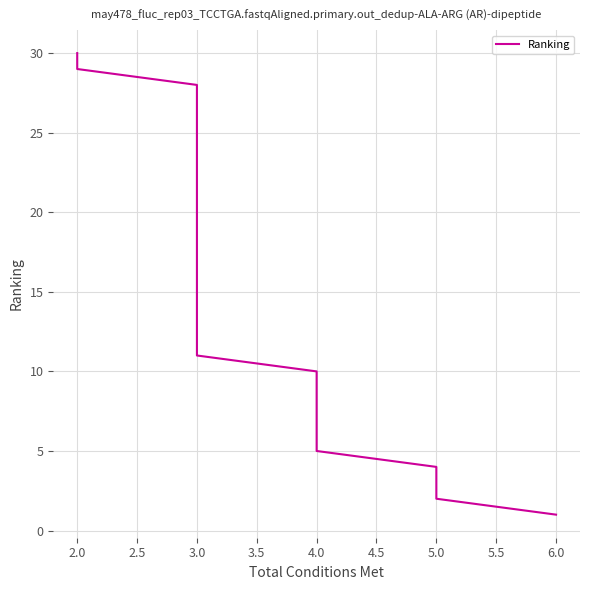

How many data points are less than 16?

15